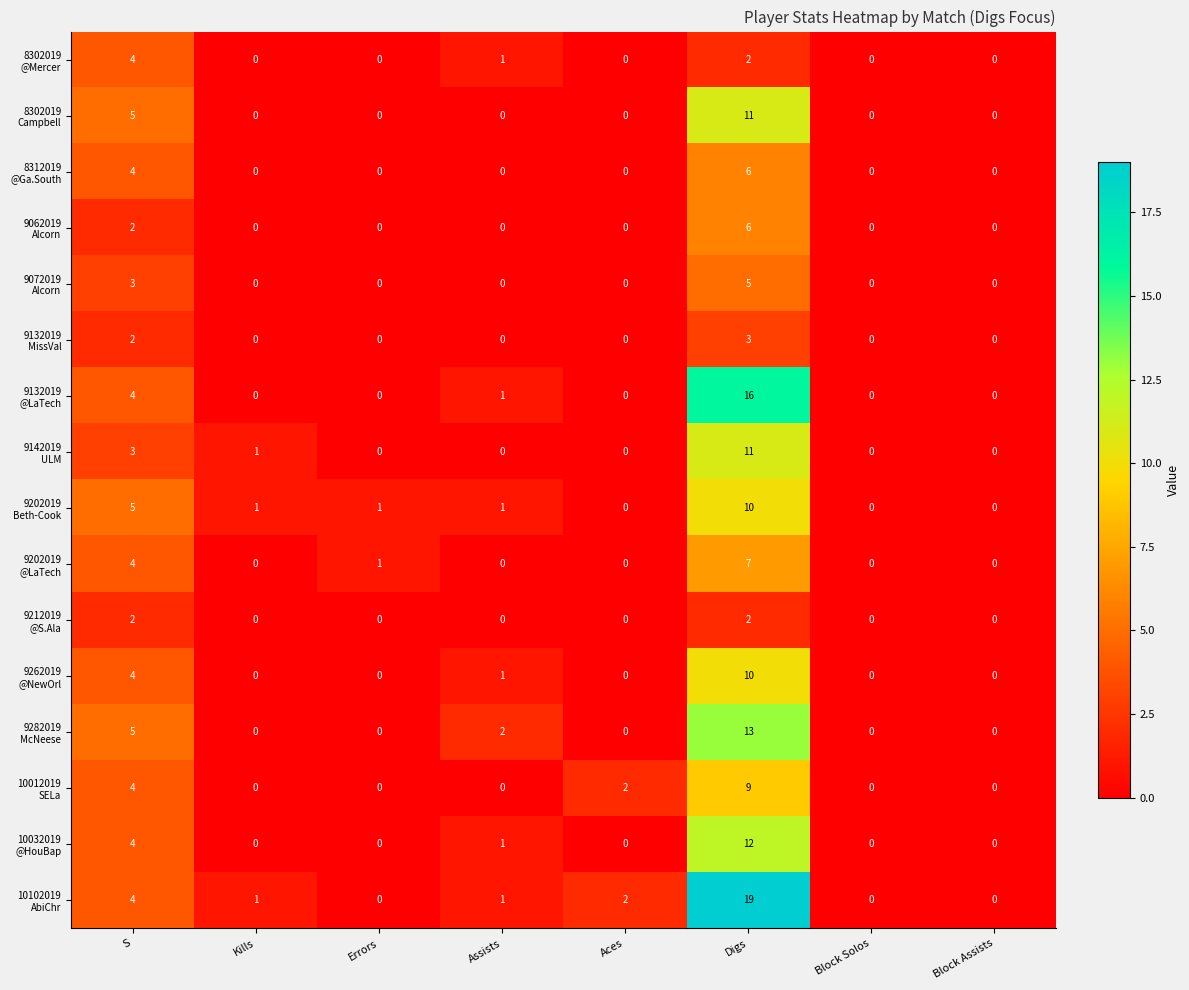

At which category is the sum across all series the highest?

Digs